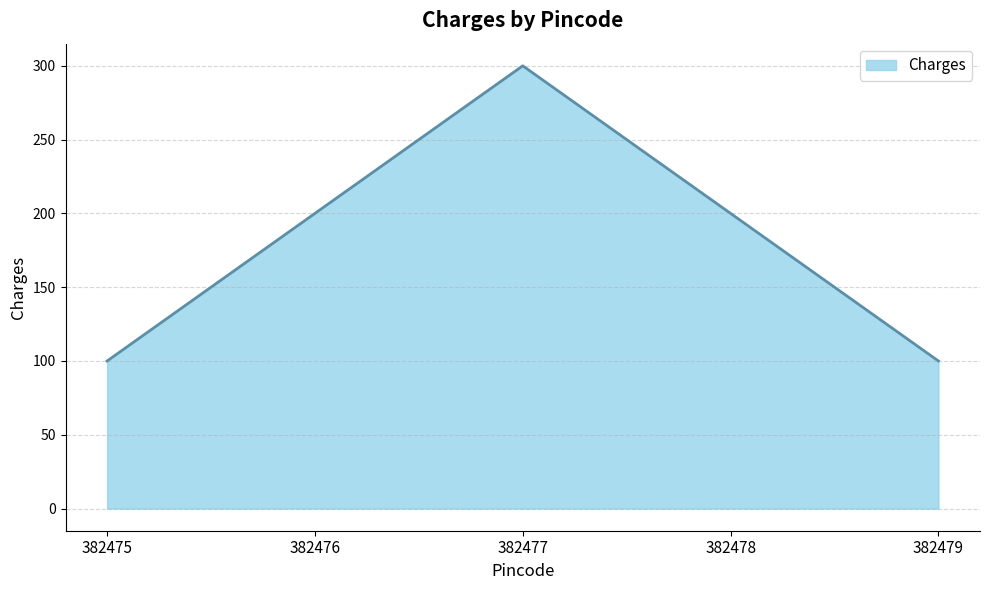

Reading left to right, what are all the values shown in this chart?

100	200	300	200	100